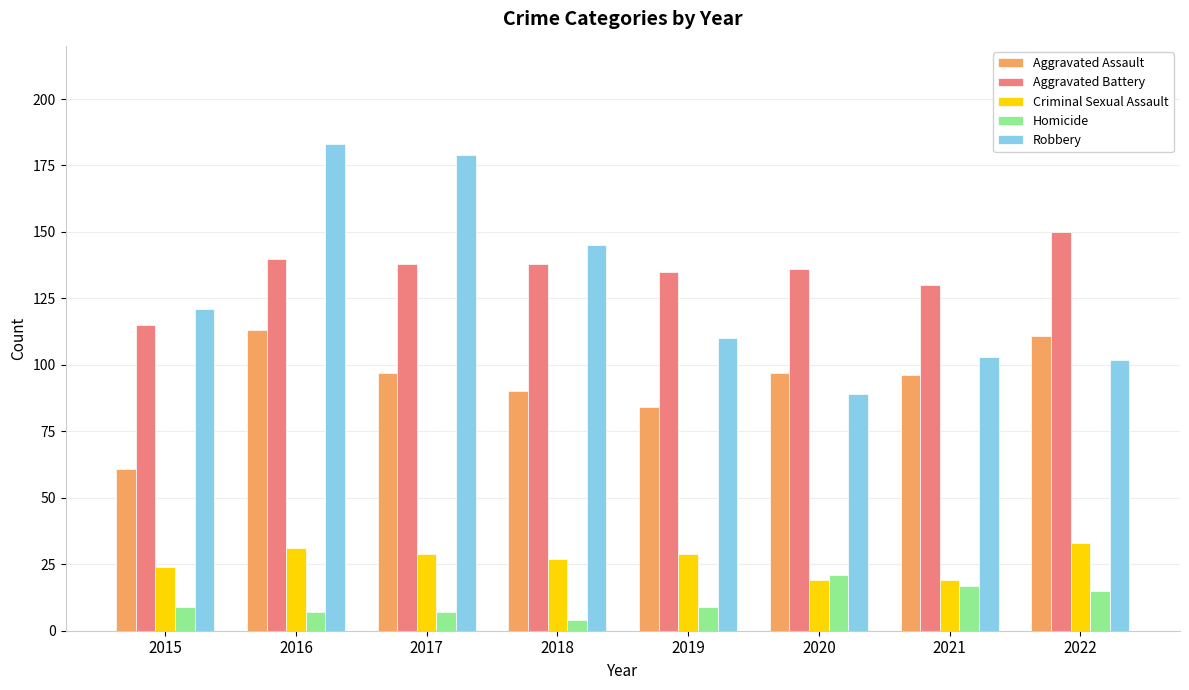

The value of Homicide at 2020 is 11. True or false?

False